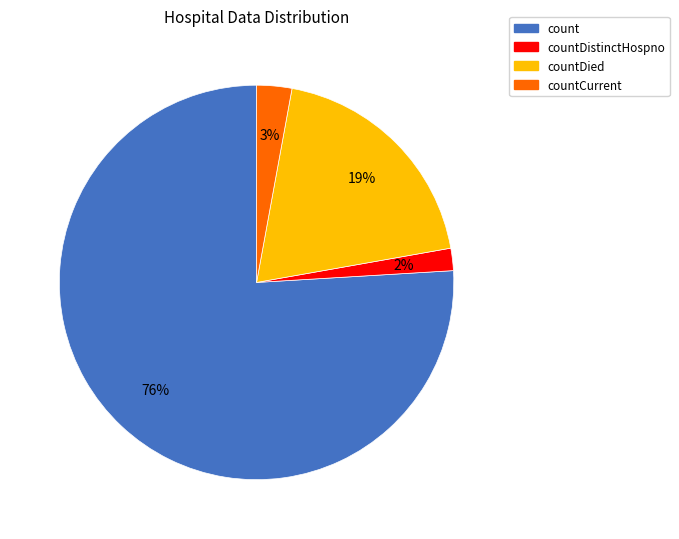

Is there a majority slice in this chart?

Yes